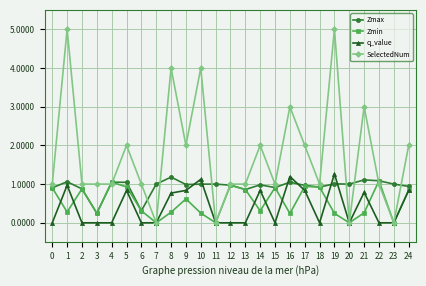

At which category is the sum across all series the highest?

19